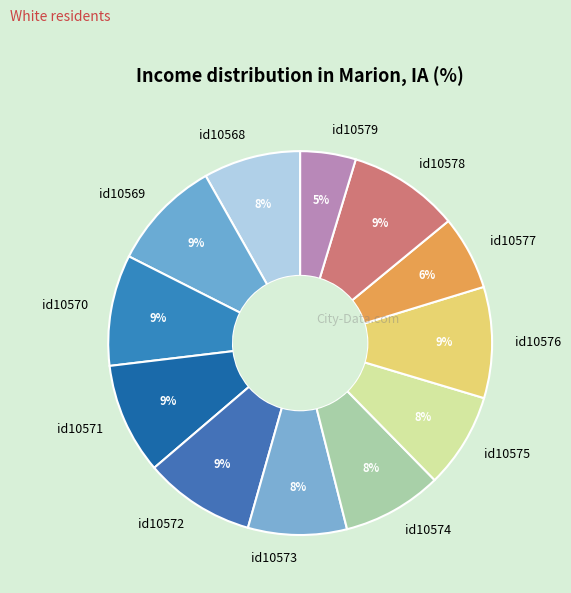

What percentage is the id10573 slice, to the nearest percent?

8%